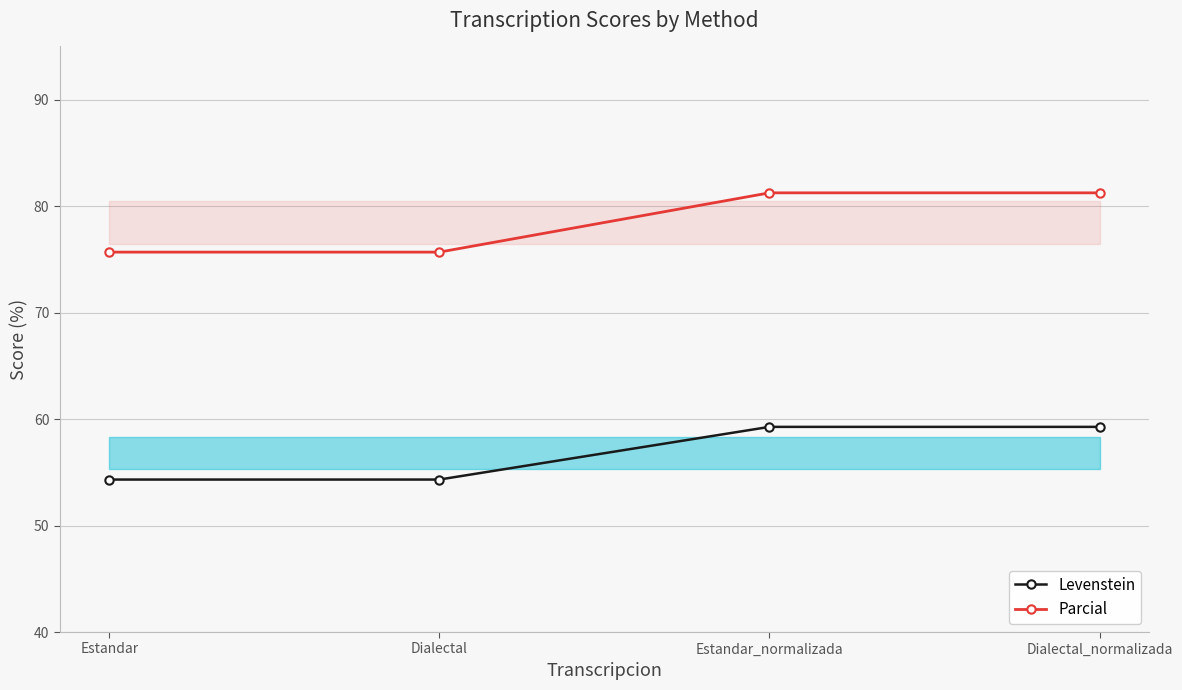

Which series changed the most between Dialectal and Estandar_normalizada?

Parcial